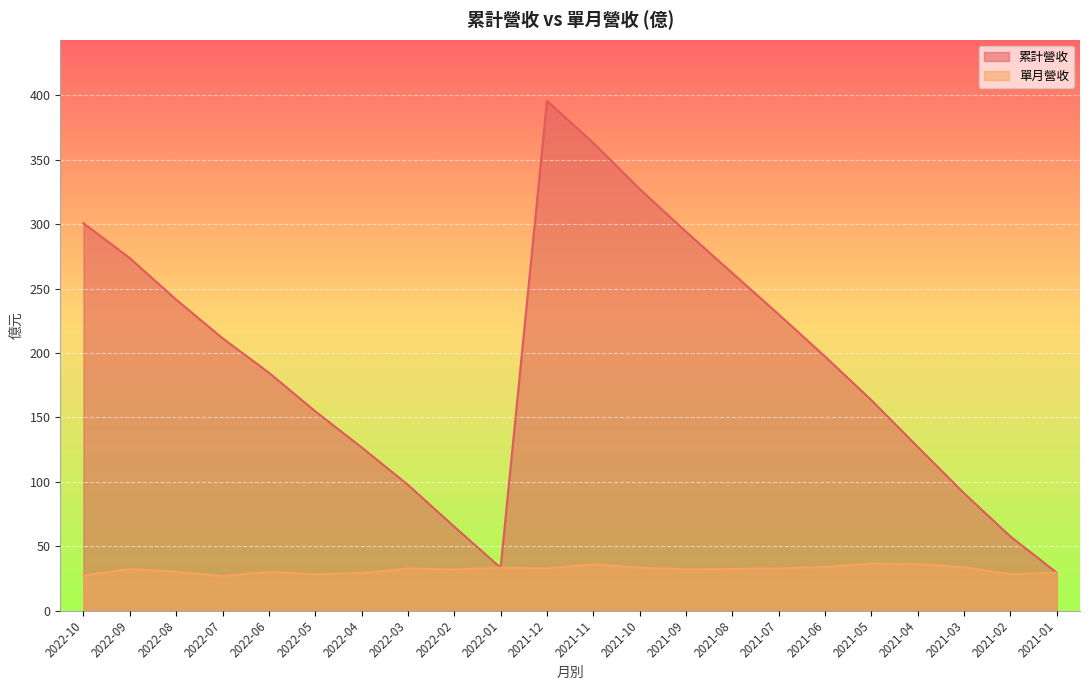

What is the difference between the 單月營收 values at 2021-07 and 2022-09?

0.5